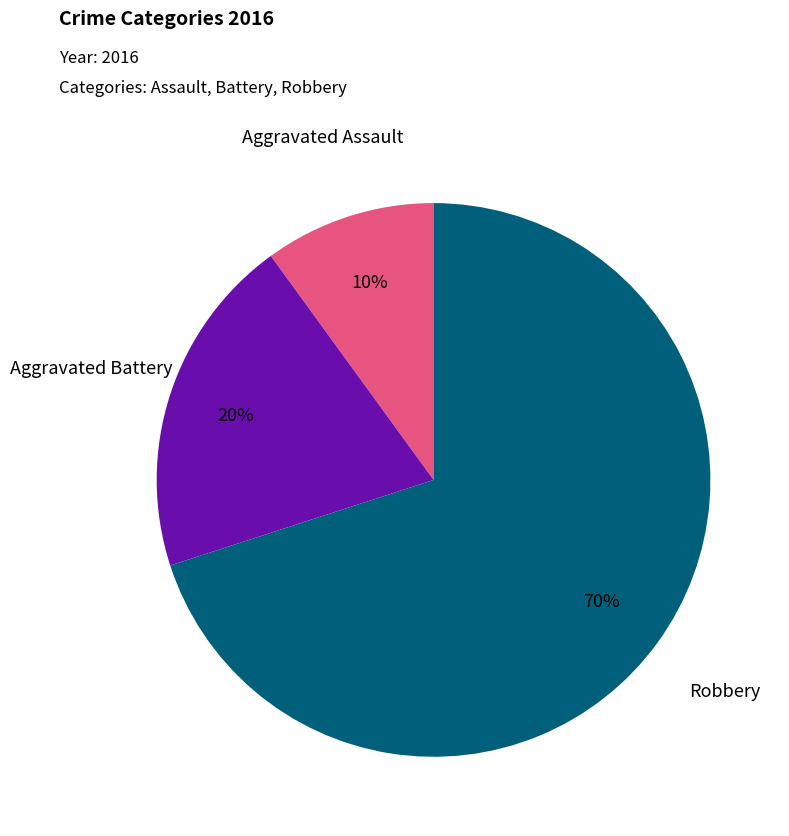

To the nearest percent, what portion does Robbery represent?

70%